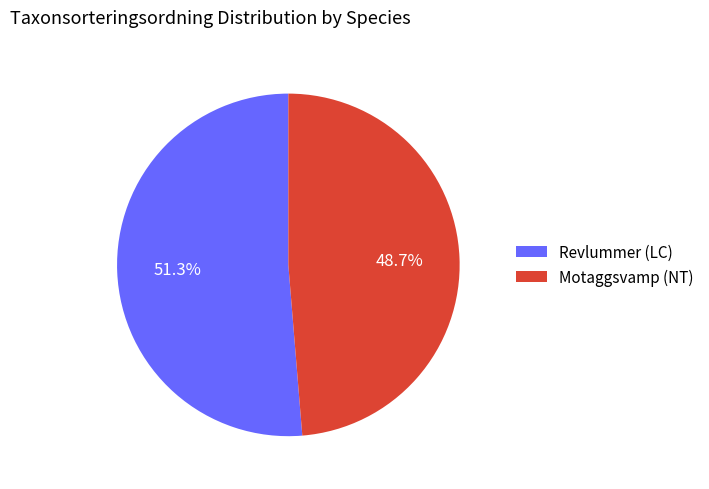

True or false: Motaggsvamp (NT) accounts for 49% of the total.

True